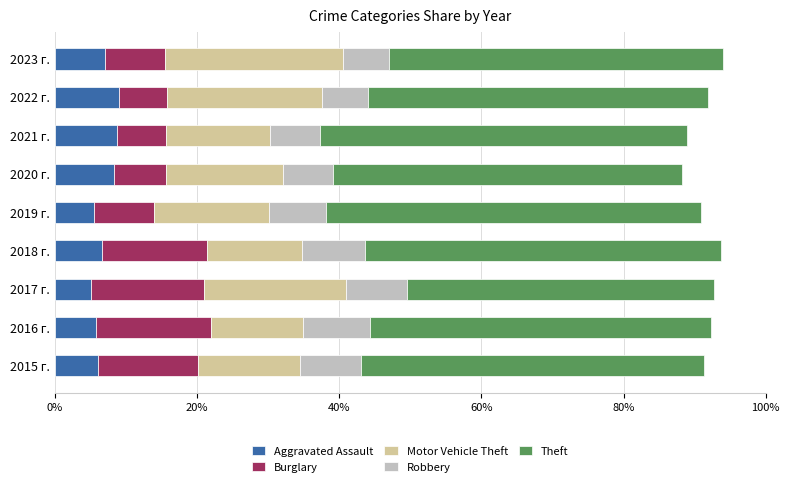

What is the sum of the Aggravated Assault values at 2015 г. and 2022 г.?

15.1